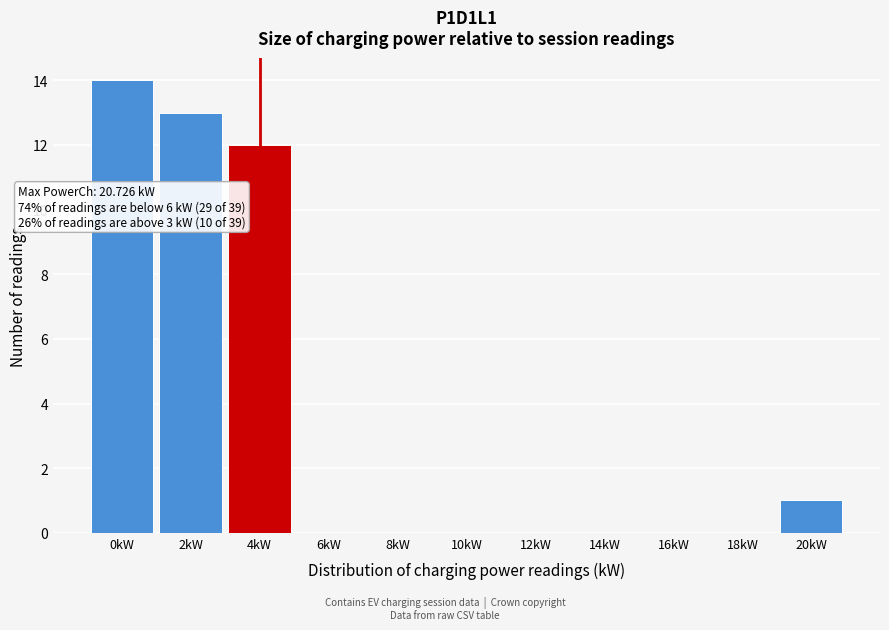

Reading right to left, extract all data points from this chart.

20kW=1	18kW=0	16kW=0	14kW=0	12kW=0	10kW=0	8kW=0	6kW=0	4kW=12	2kW=13	0kW=14